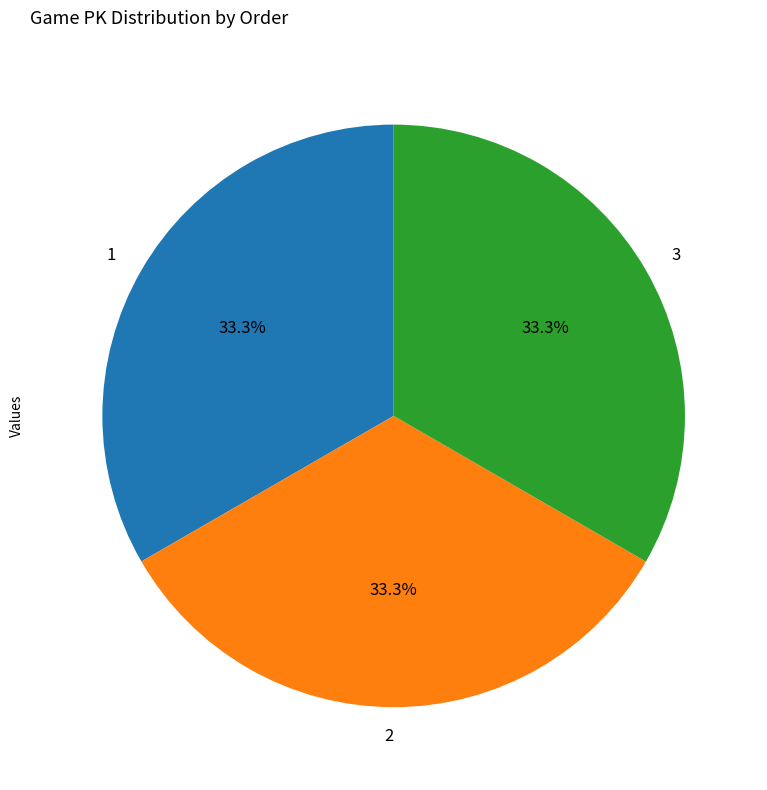

What percentage is the 1 slice, to the nearest percent?

33%